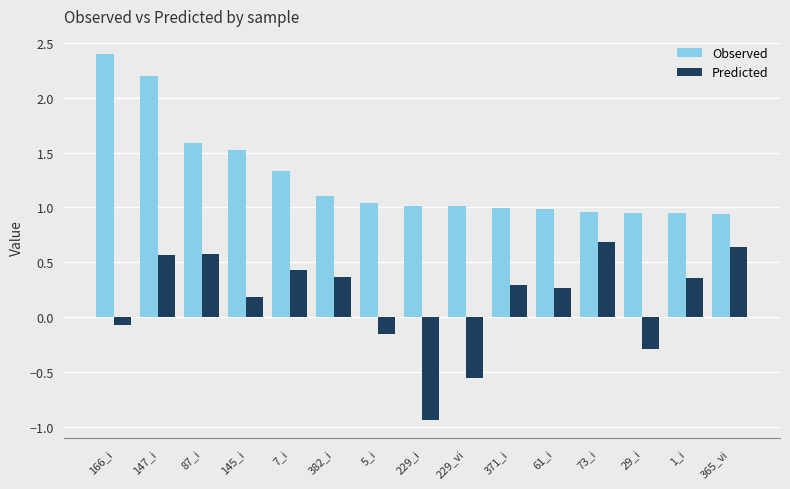

What is the label of the 1st bar from the right?

365_vi